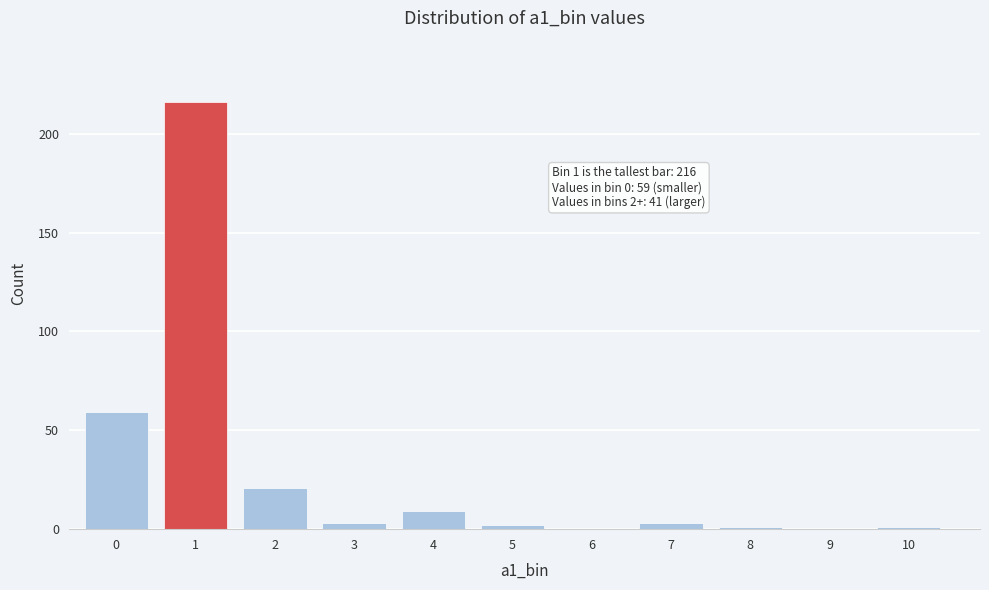

Reading left to right, list all the values displayed in this chart.

0=59	1=216	2=21	3=3	4=9	5=2	6=0	7=3	8=1	9=0	10=1